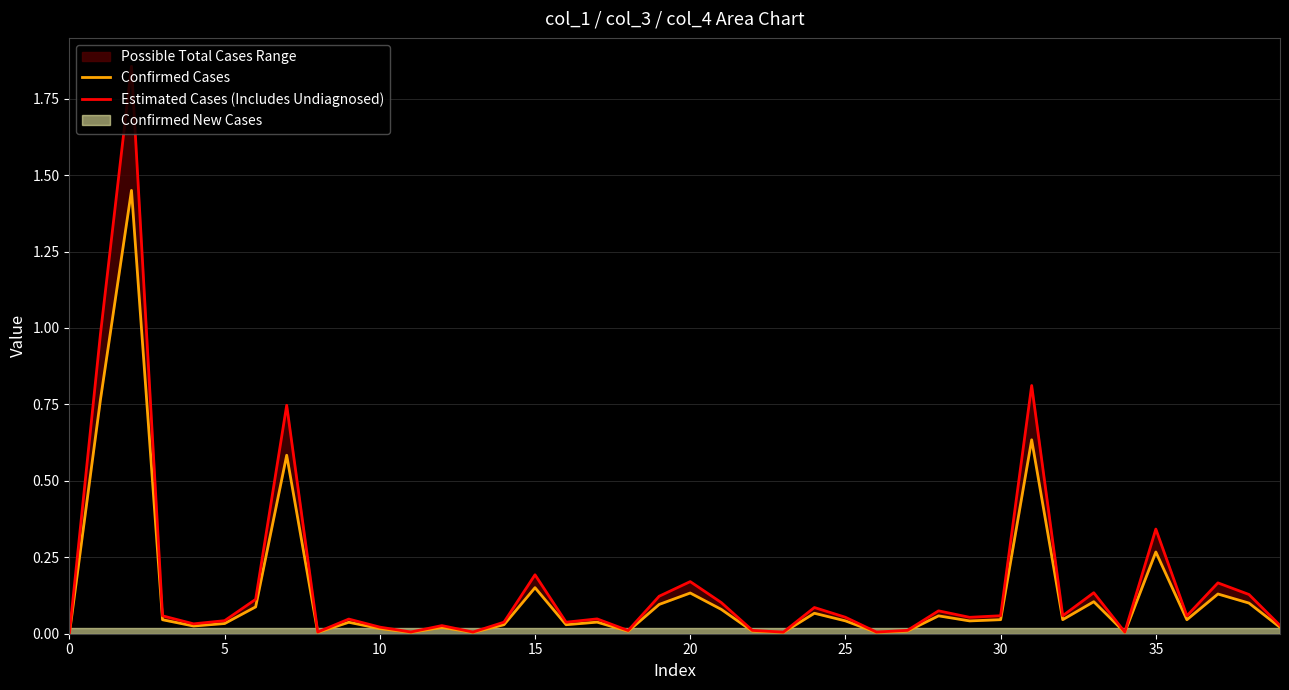

Reading left to right, list all the values displayed in this chart.

Confirmed Cases: 0.0	0.8	1.4	0.0	0.0	0.0	0.1	0.6	0.0	0.0	0.0	0.0	0.0	0.0	0.0	0.2	0.0	0.0	0.0	0.1	0.1	0.1	0.0	0.0	0.1	0.0	0.0	0.0	0.1	0.0	0.0	0.6	0.0	0.1	0.0	0.3	0.0	0.1	0.1	0.0
Estimated Cases (Includes Undiagnosed): 0.0	1.0	1.9	0.1	0.0	0.0	0.1	0.7	0.0	0.0	0.0	0.0	0.0	0.0	0.0	0.2	0.0	0.0	0.0	0.1	0.2	0.1	0.0	0.0	0.1	0.1	0.0	0.0	0.1	0.1	0.1	0.8	0.1	0.1	0.0	0.3	0.1	0.2	0.1	0.0